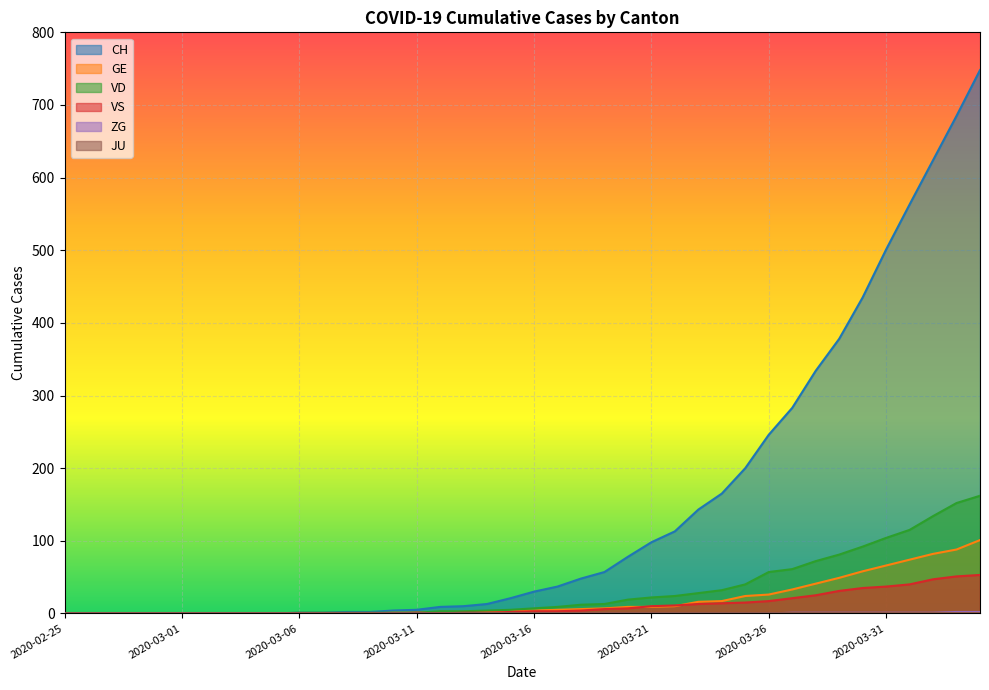

Which has a higher value, 2020-03-20 or 2020-03-08?

2020-03-20